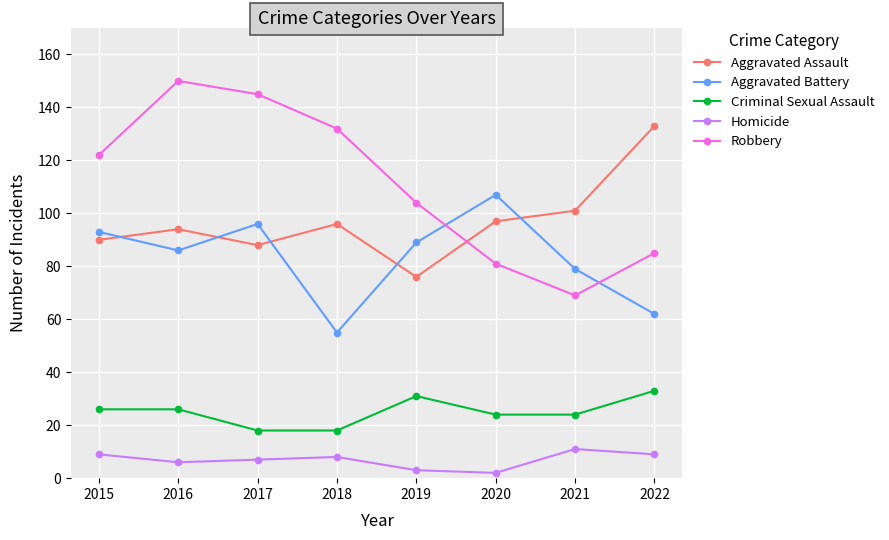

Reading left to right, what are all the values shown in this chart?

Aggravated Assault: 90	94	88	96	76	97	101	133
Aggravated Battery: 93	86	96	55	89	107	79	62
Criminal Sexual Assault: 26	26	18	18	31	24	24	33
Homicide: 9	6	7	8	3	2	11	9
Robbery: 122	150	145	132	104	81	69	85